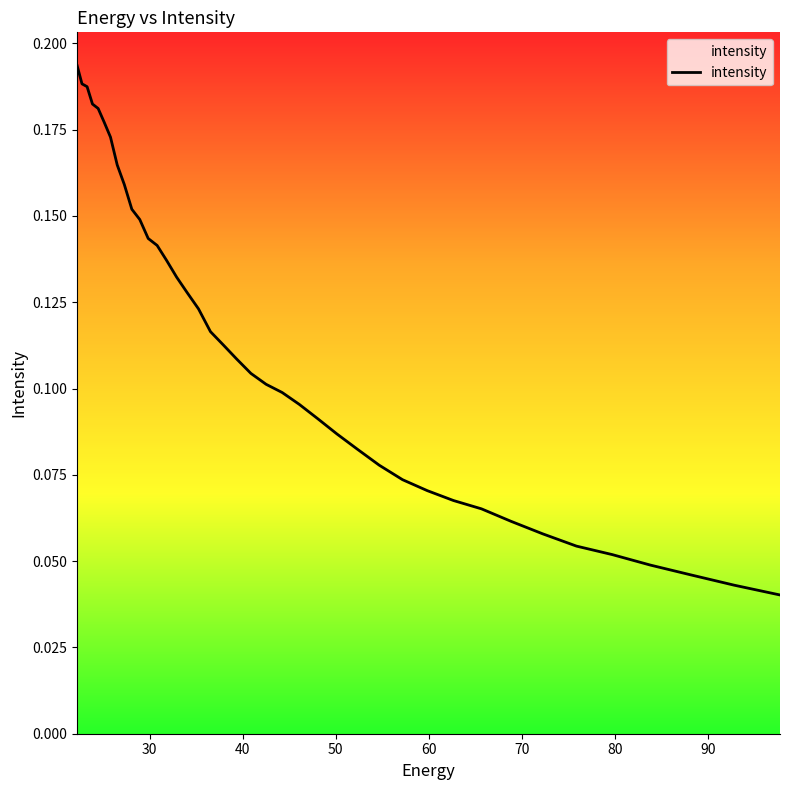

What is the difference between the maximum and minimum values?

0.2